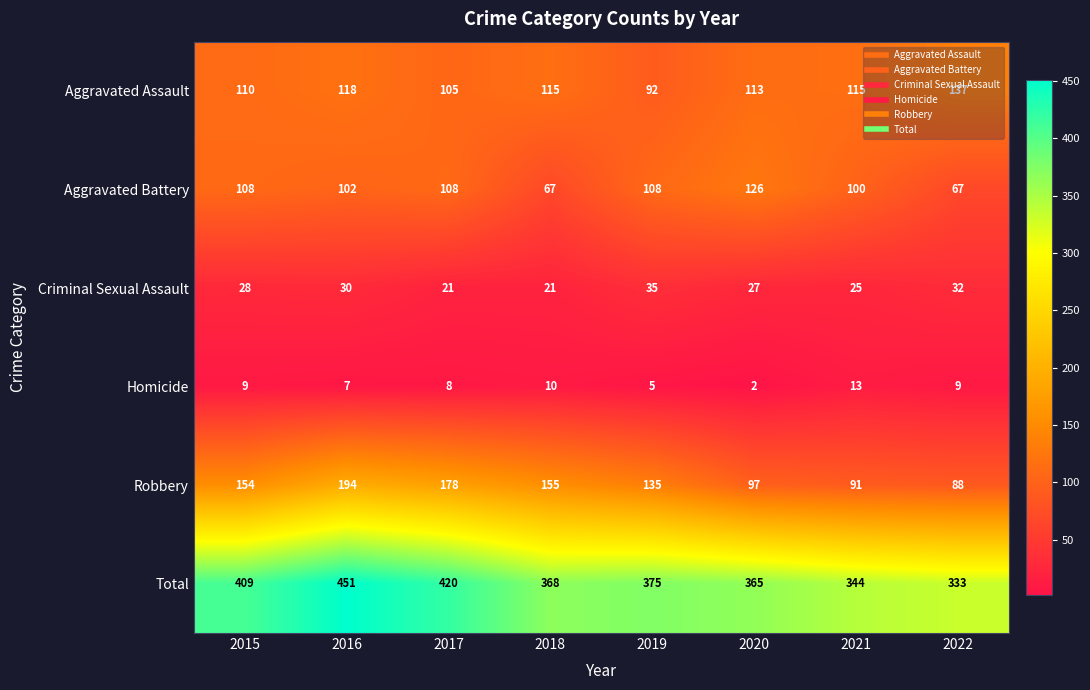

At which label does Total first exceed 375?

2015